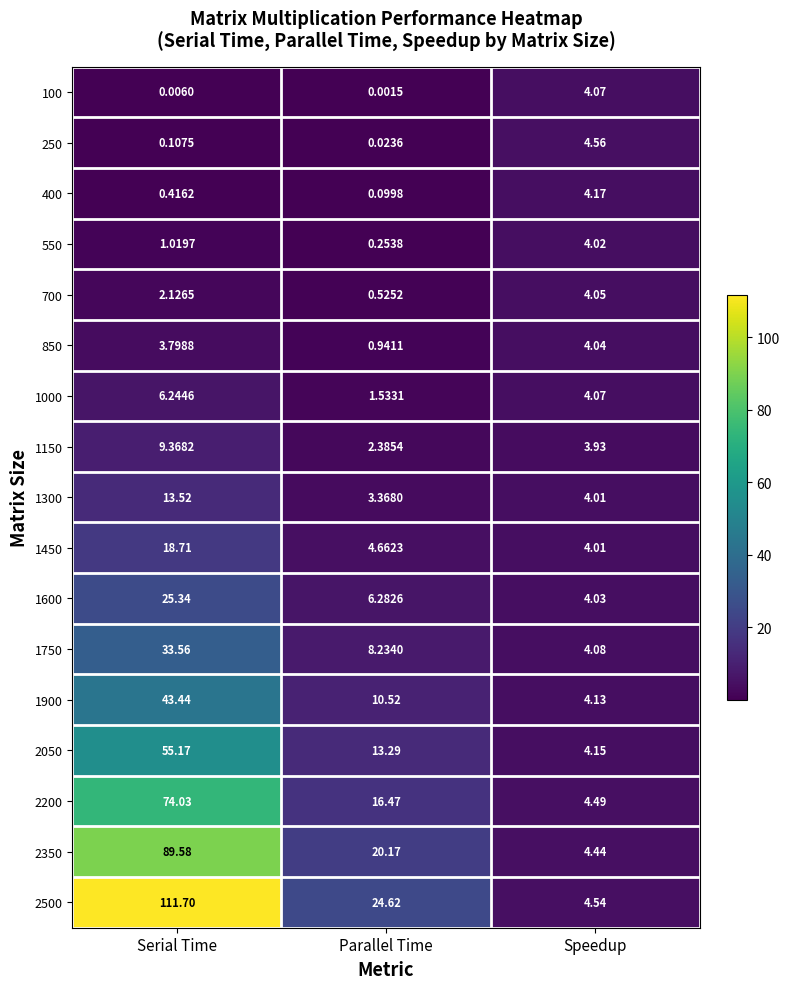

At Serial Time, list the series in order from smallest to largest.

100, 250, 400, 550, 700, 850, 1000, 1150, 1300, 1450, 1600, 1750, 1900, 2050, 2200, 2350, 2500